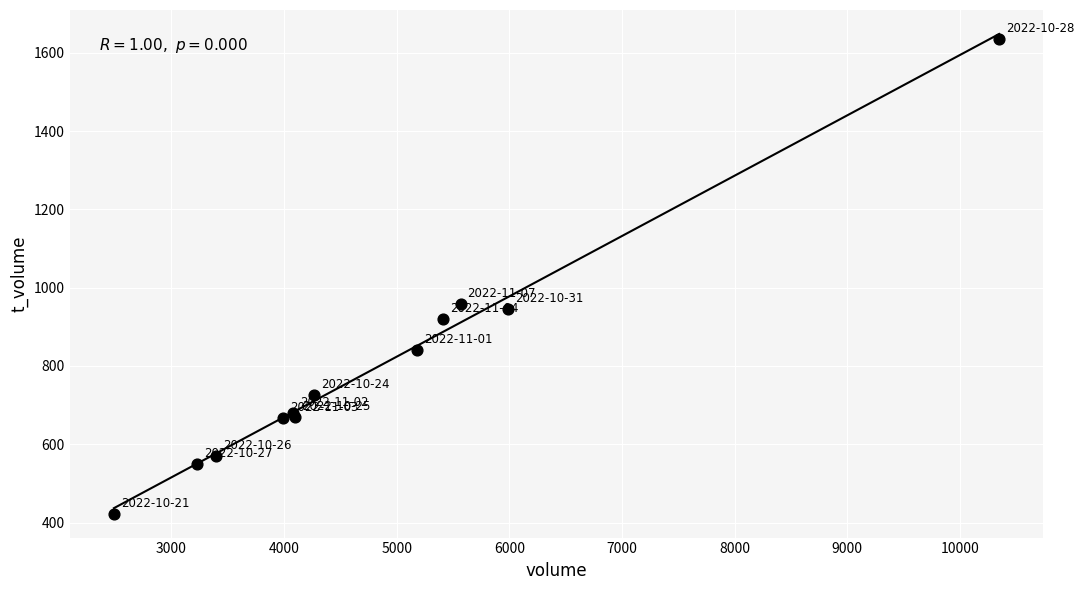

What Y value in the scatter plot is closest to 1029?

959